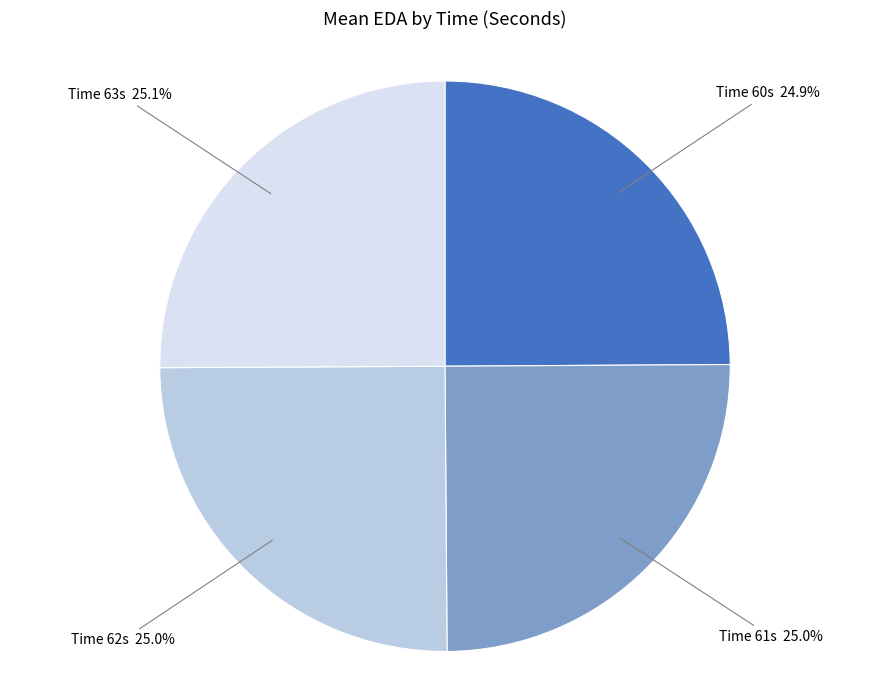

Does Time 60s account for over 50% of the chart?

No